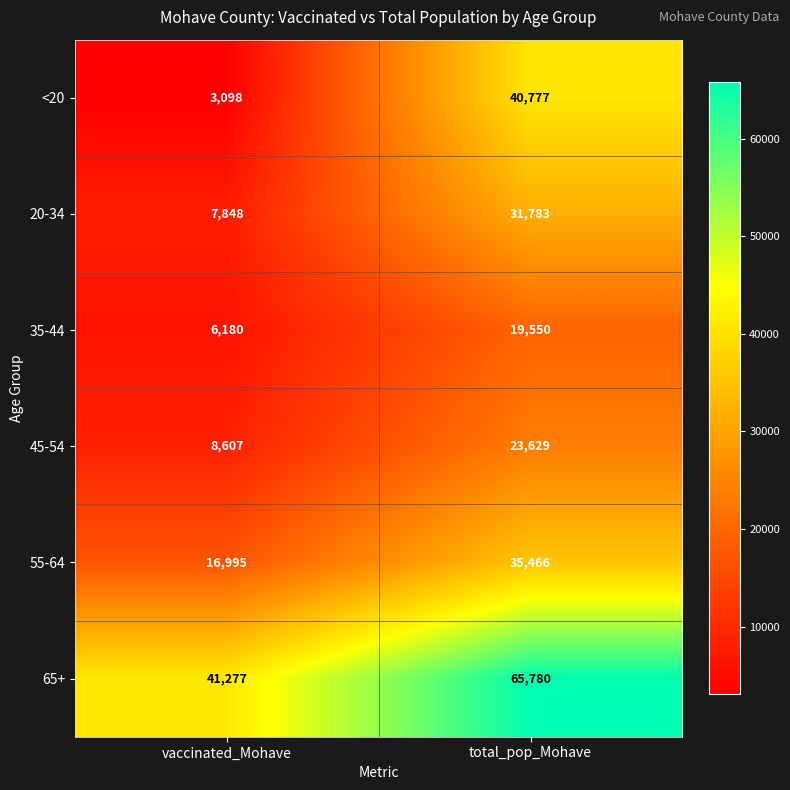

What is the difference between the highest and lowest values at total_pop_Mohave?

46230